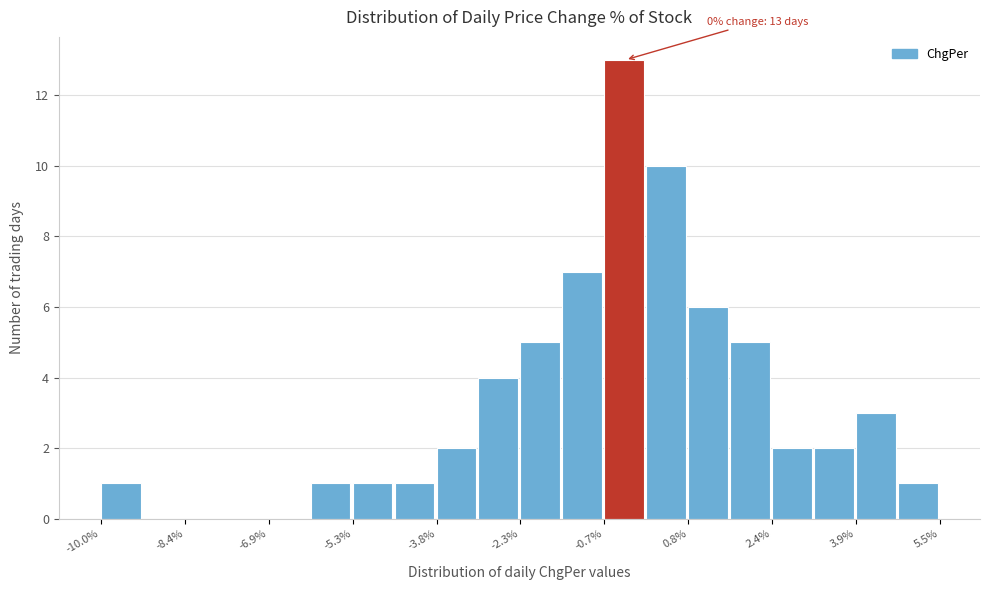

Read against the x-axis, roughly where is the centre of the tallest bar?

-0.4